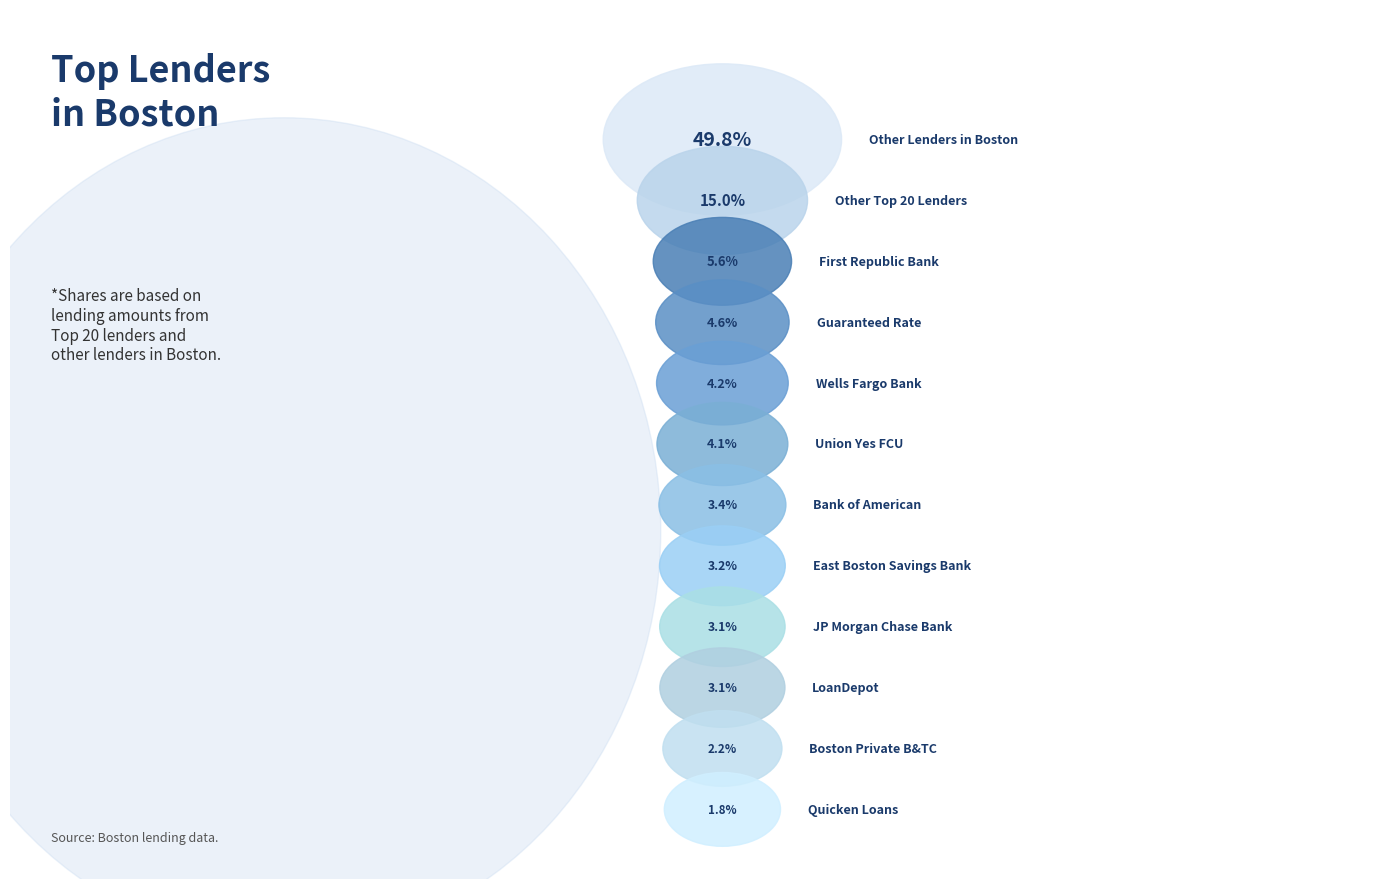

What percentage is the Quicken Loans slice, to the nearest percent?

2%